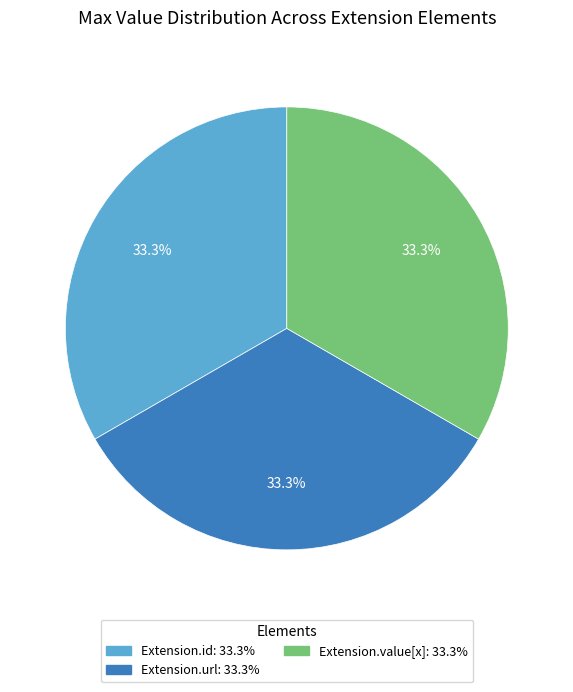

Count the number of slices in the pie.

3